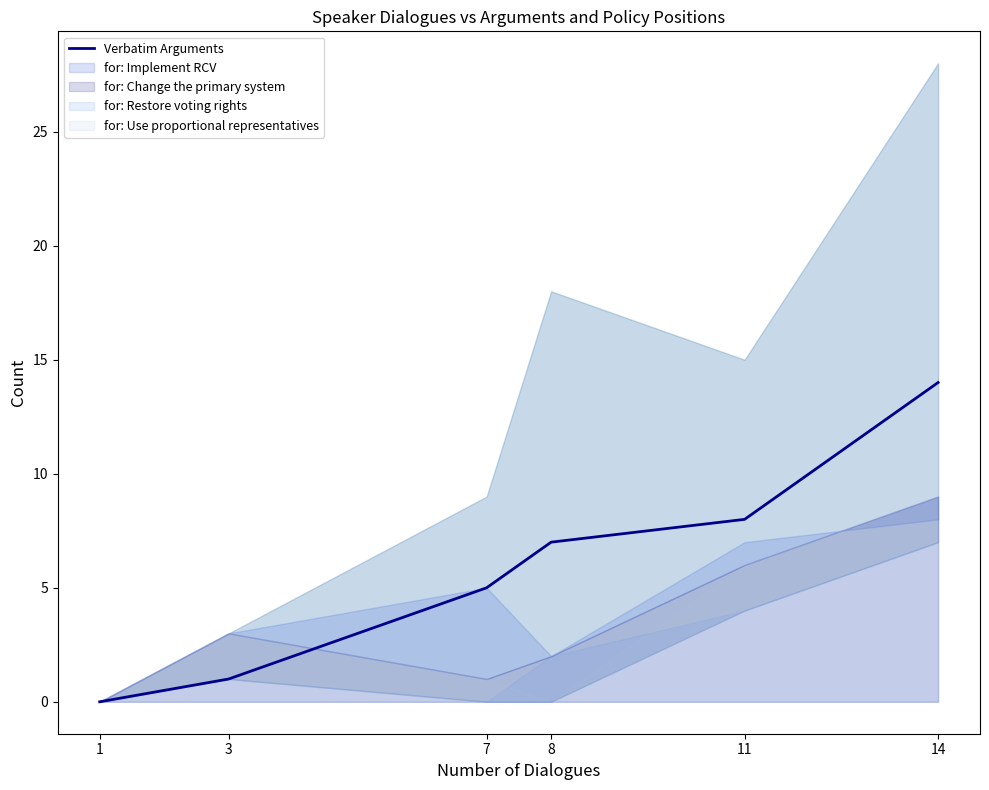

Does the chart have visible grid lines?

No